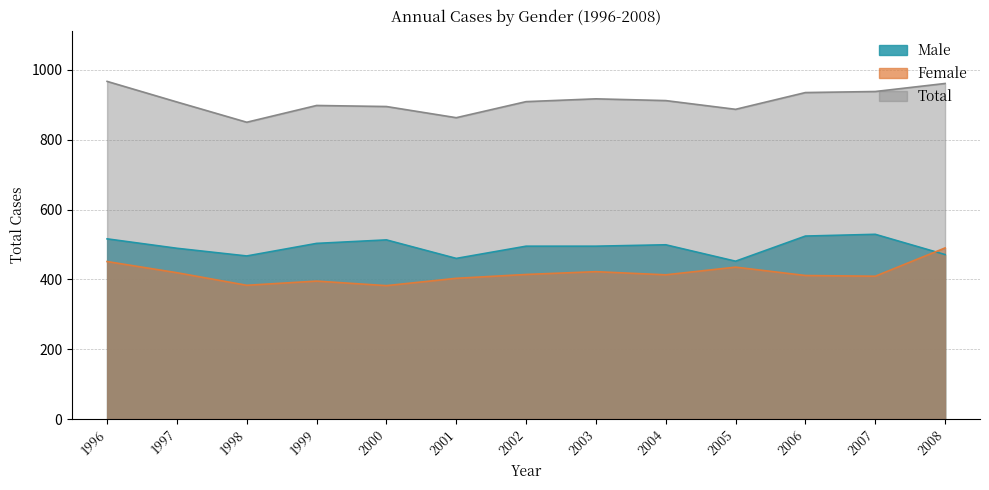

At which label does Female reach its minimum?

2000